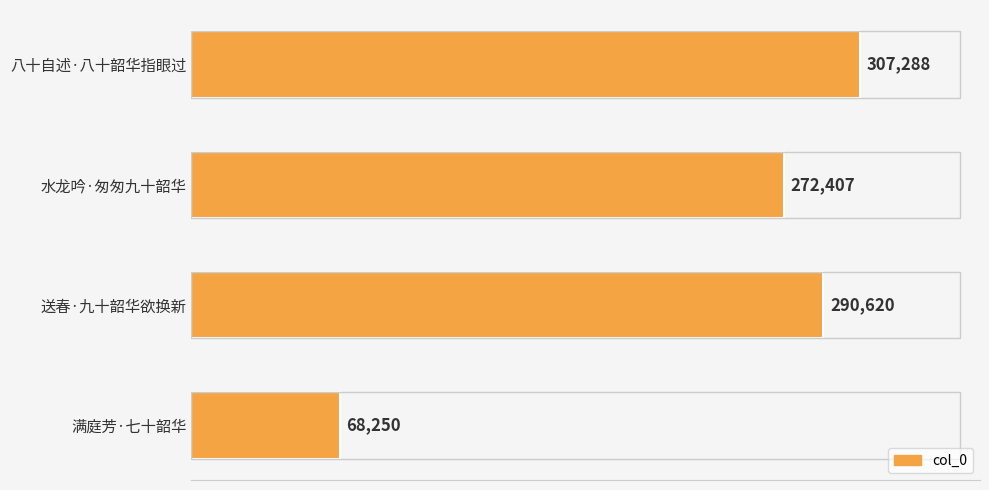

Between 水龙吟·匆匆九十韶华 and 满庭芳·七十韶华, which is larger?

水龙吟·匆匆九十韶华